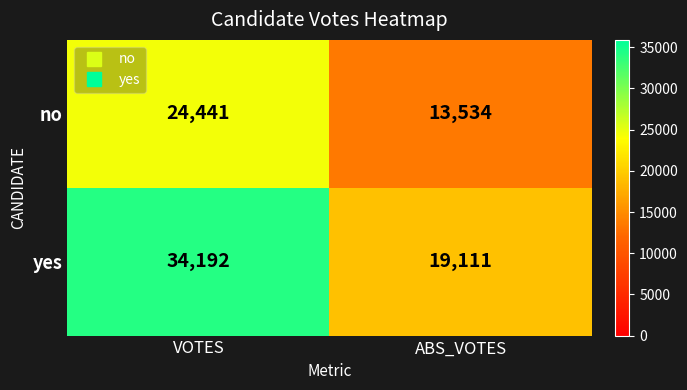

Reading right to left, list all the values displayed in this chart.

no: 13534	24441
yes: 19111	34192